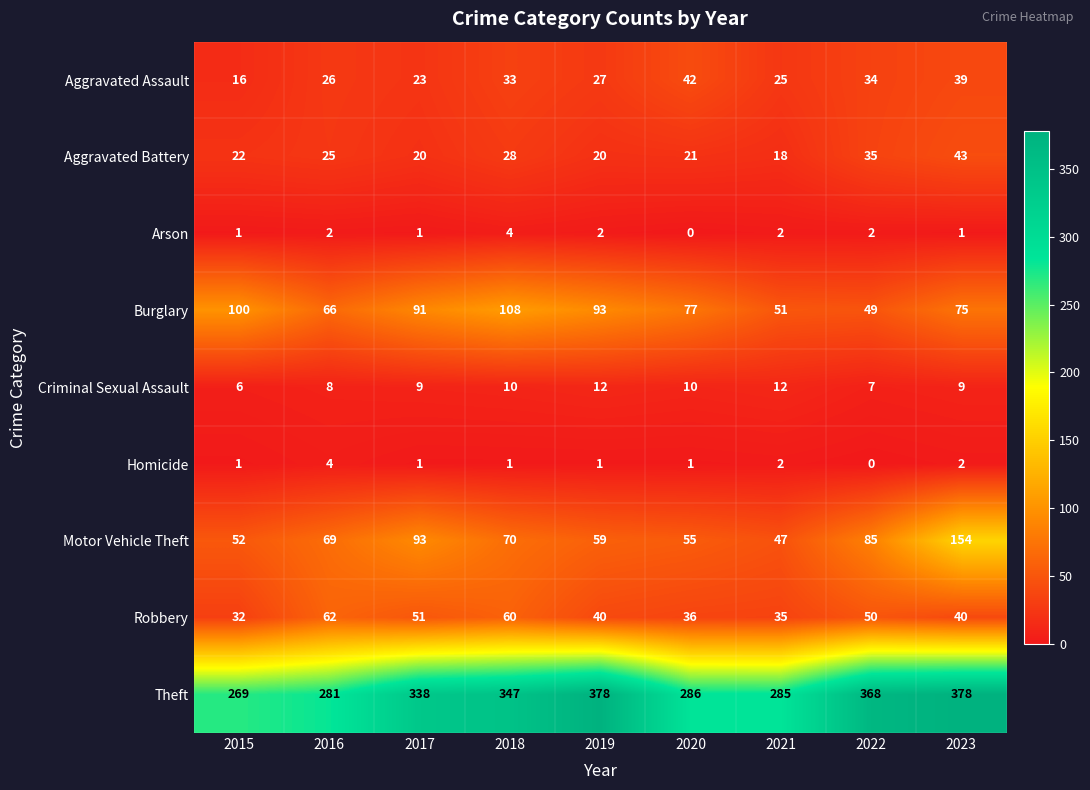

True or false: Aggravated Battery has a value of 21 at 2020.

True